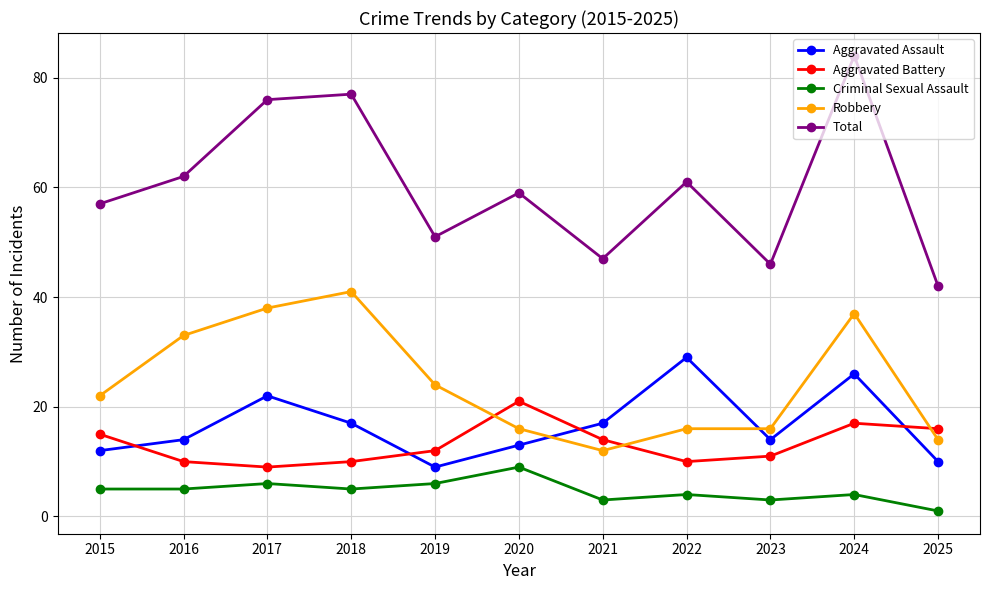

At which category is the sum across all series the highest?

2024